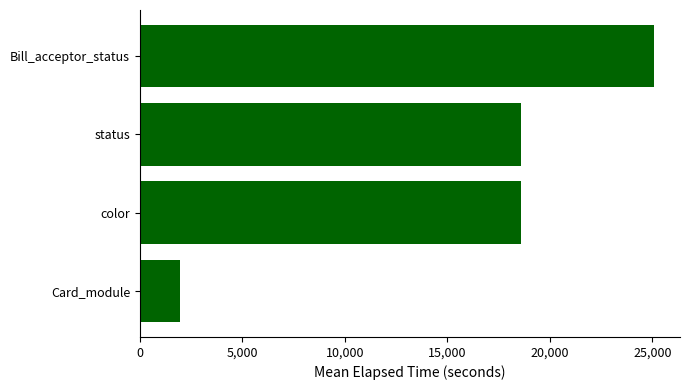

What is the ratio of the value at Bill_acceptor_status to the value at status?

1.3